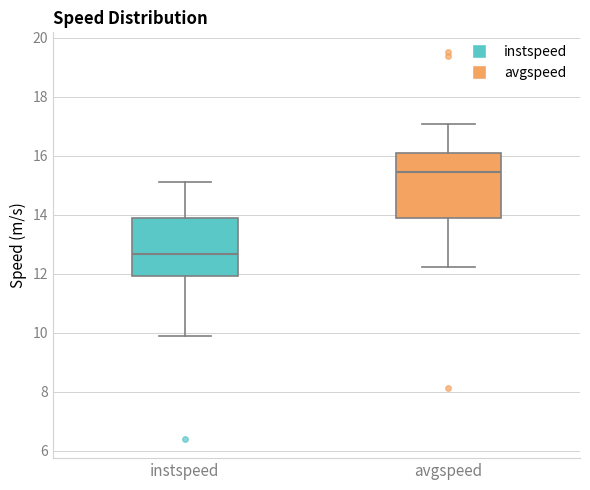

Which box has the lowest median line?

instspeed